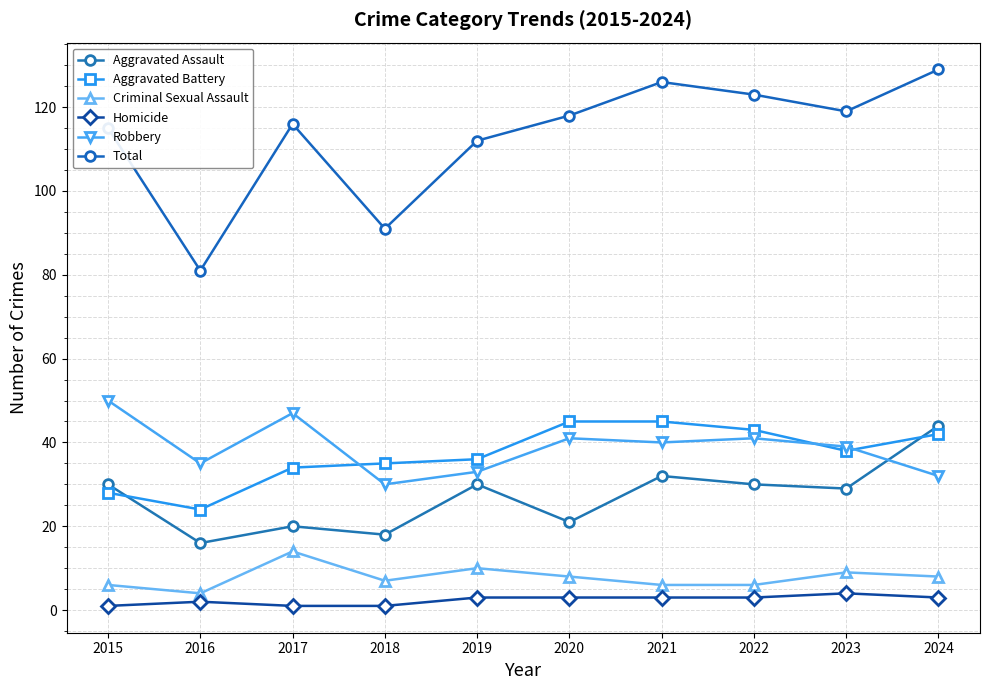

Which series changed the most between 2016 and 2021?

Total